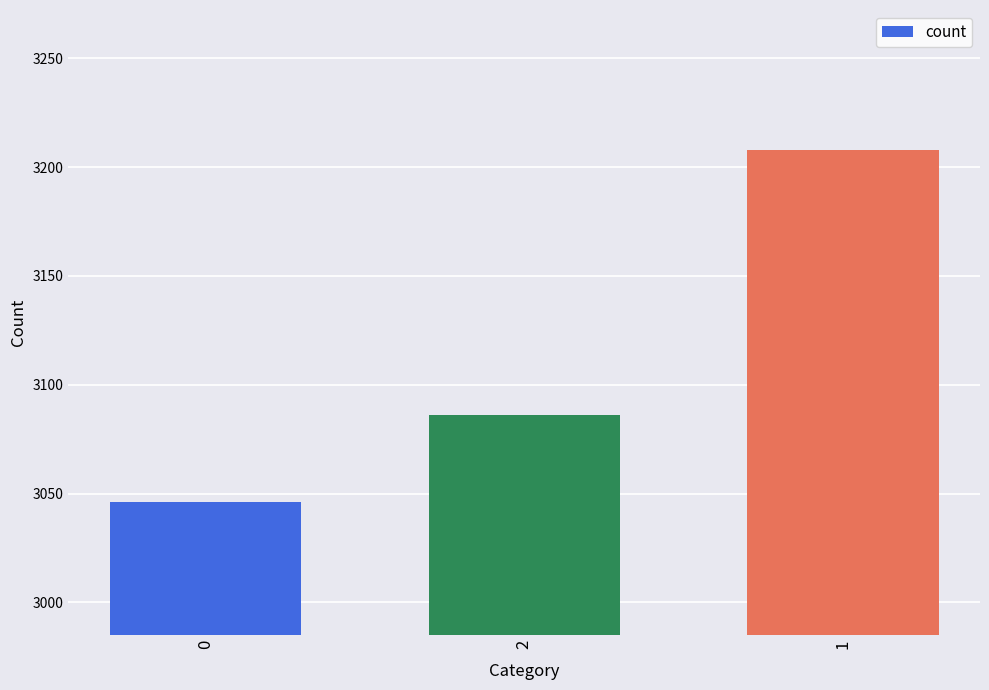

Are the bars grouped side by side (vs. stacked)?

No